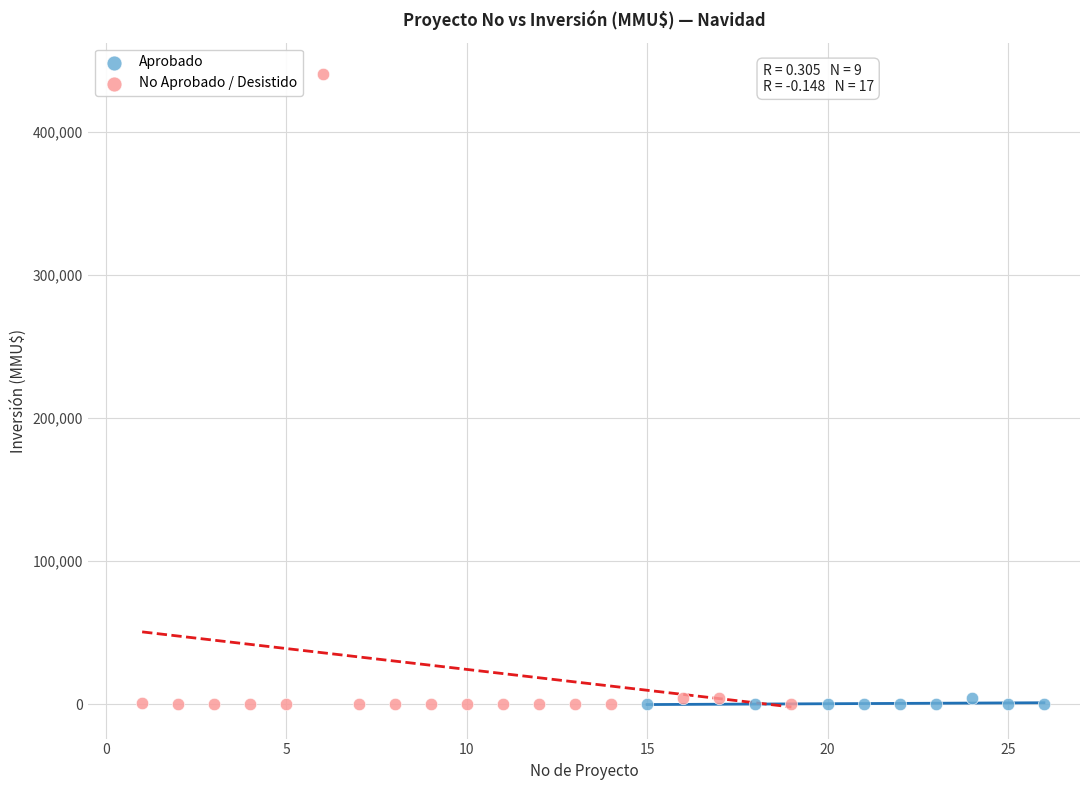

Which series has the widest spread of Y values?

No Aprobado / Desistido